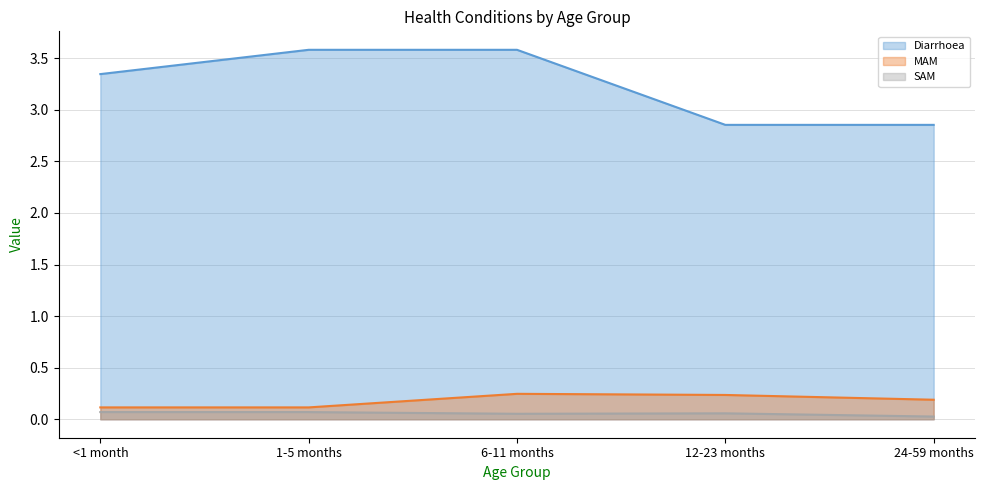

What is the label of the 2nd point from the left?

1-5 months